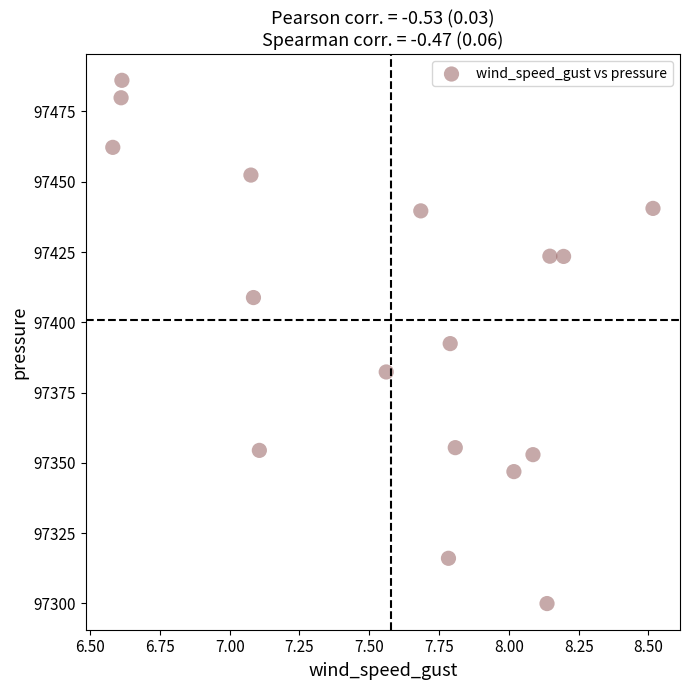

What is the range of X values (max minus min)?

1.9